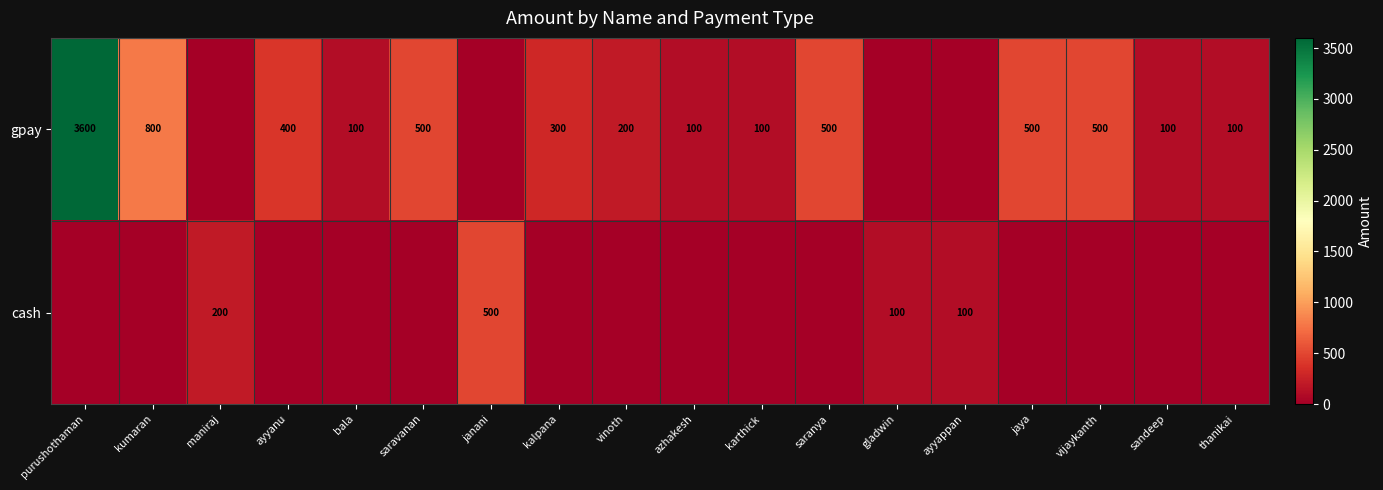

The value of gpay at saranya is 500. True or false?

True